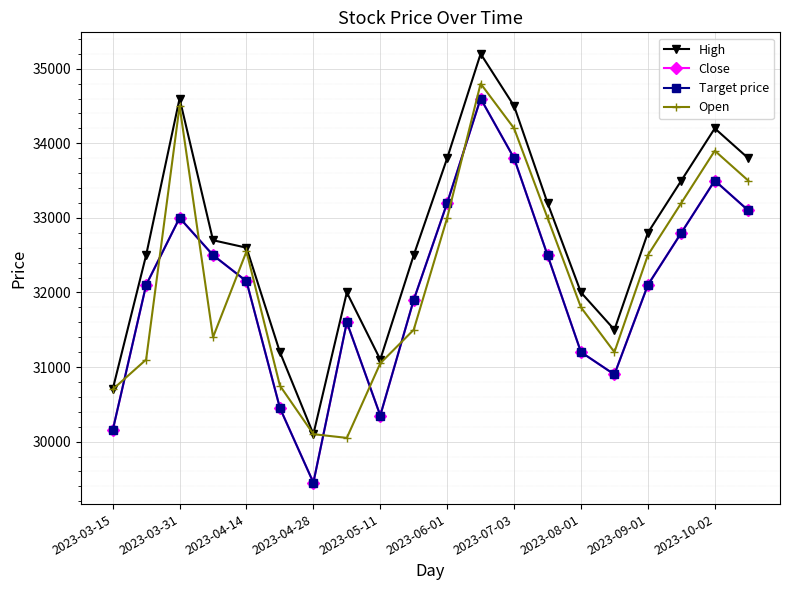

Reading left to right, extract all data points from this chart.

High: 30700	32500	34600	32700	32600	31200	30100	32000	31100	32500	33800	35200	34500	33200	32000	31500	32800	33500	34200	33800
Close: 30150	32100	33000	32500	32150	30450	29450	31600	30350	31900	33200	34600	33800	32500	31200	30900	32100	32800	33500	33100
Target price: 30150	32100	33000	32500	32150	30450	29450	31600	30350	31900	33200	34600	33800	32500	31200	30900	32100	32800	33500	33100
Open: 30700	31100	34500	31400	32550	30750	30100	30050	31050	31500	33000	34800	34200	33000	31800	31200	32500	33200	33900	33500